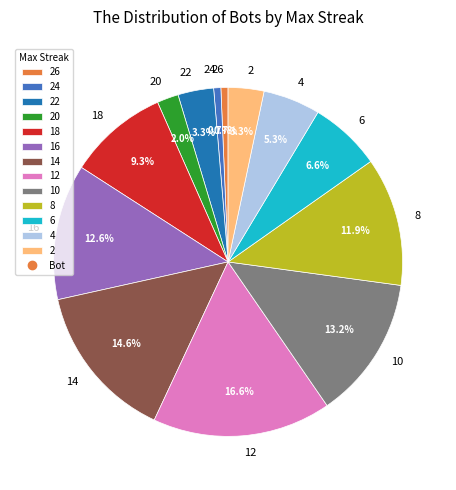

Is there a majority slice in this chart?

No